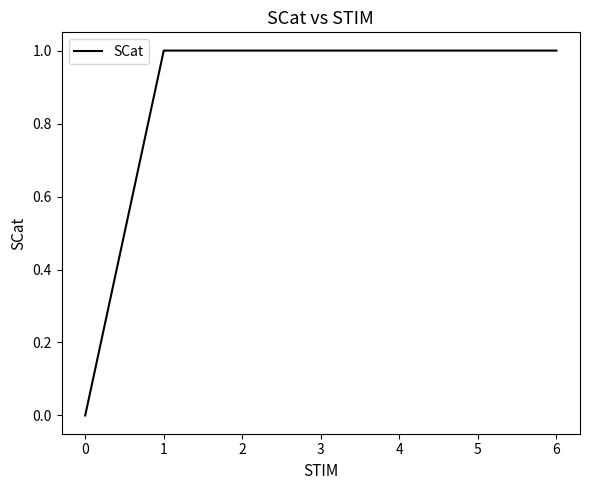

What is the change in value from 0 to 2?

+1